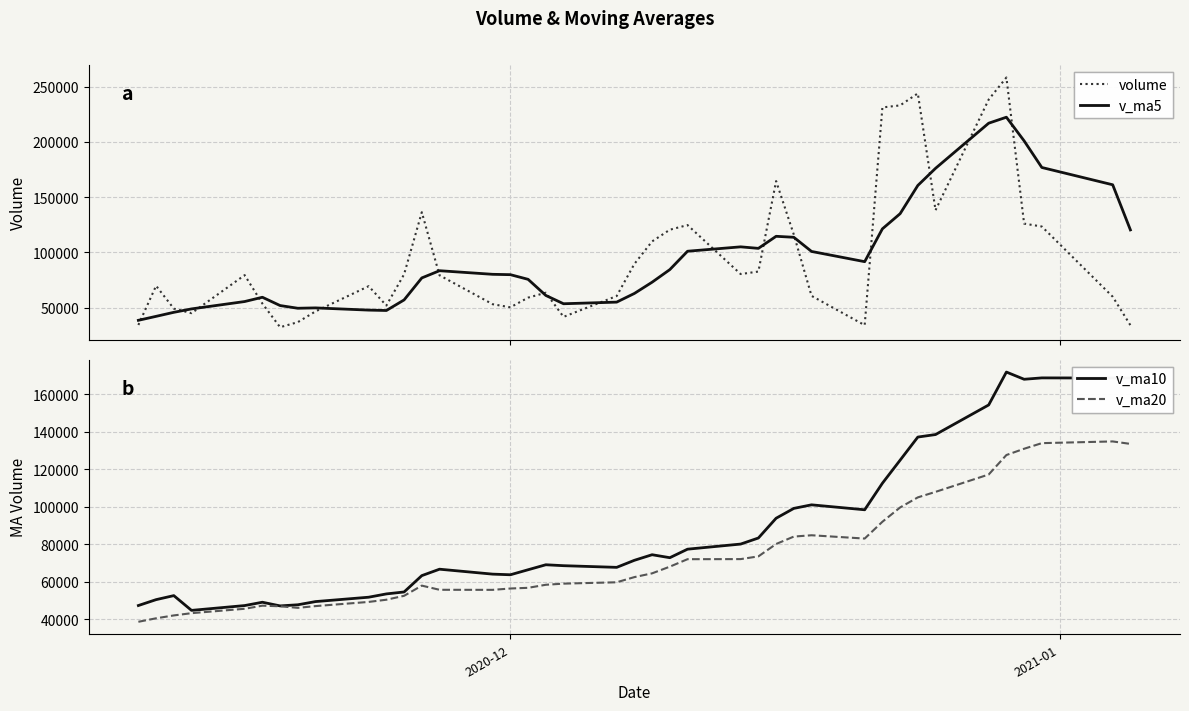

What is the maximum value for v_ma5?

222294.1